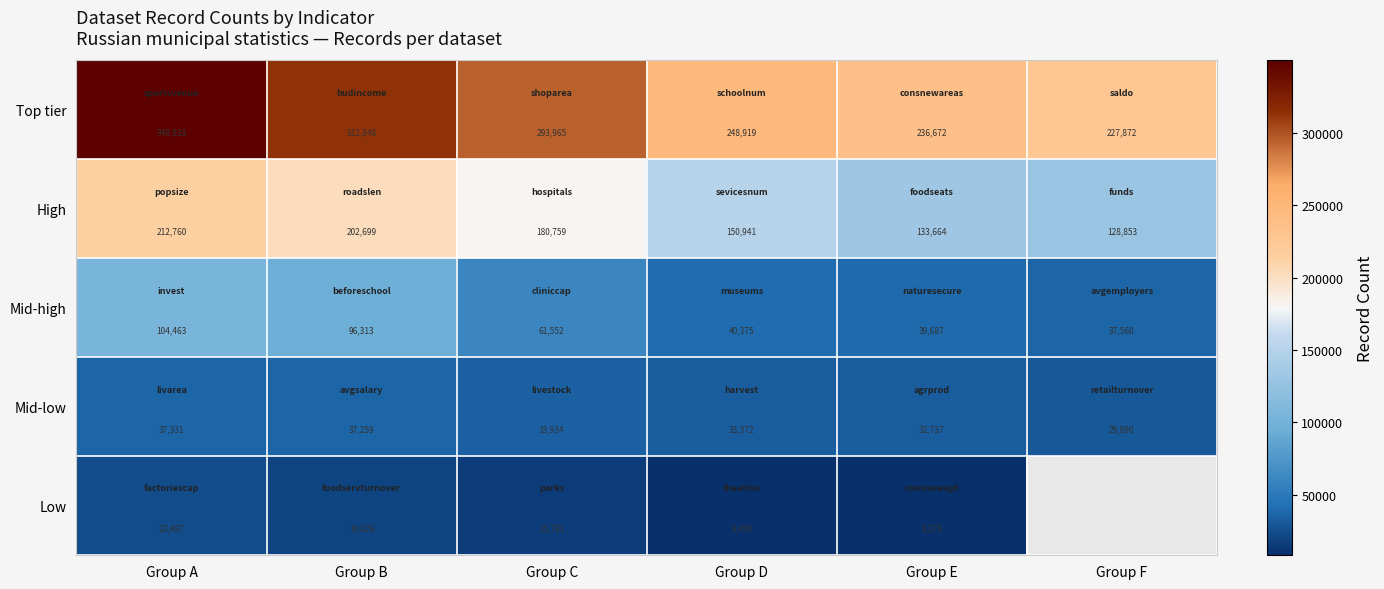

How many data points in High are less than 180759?

3